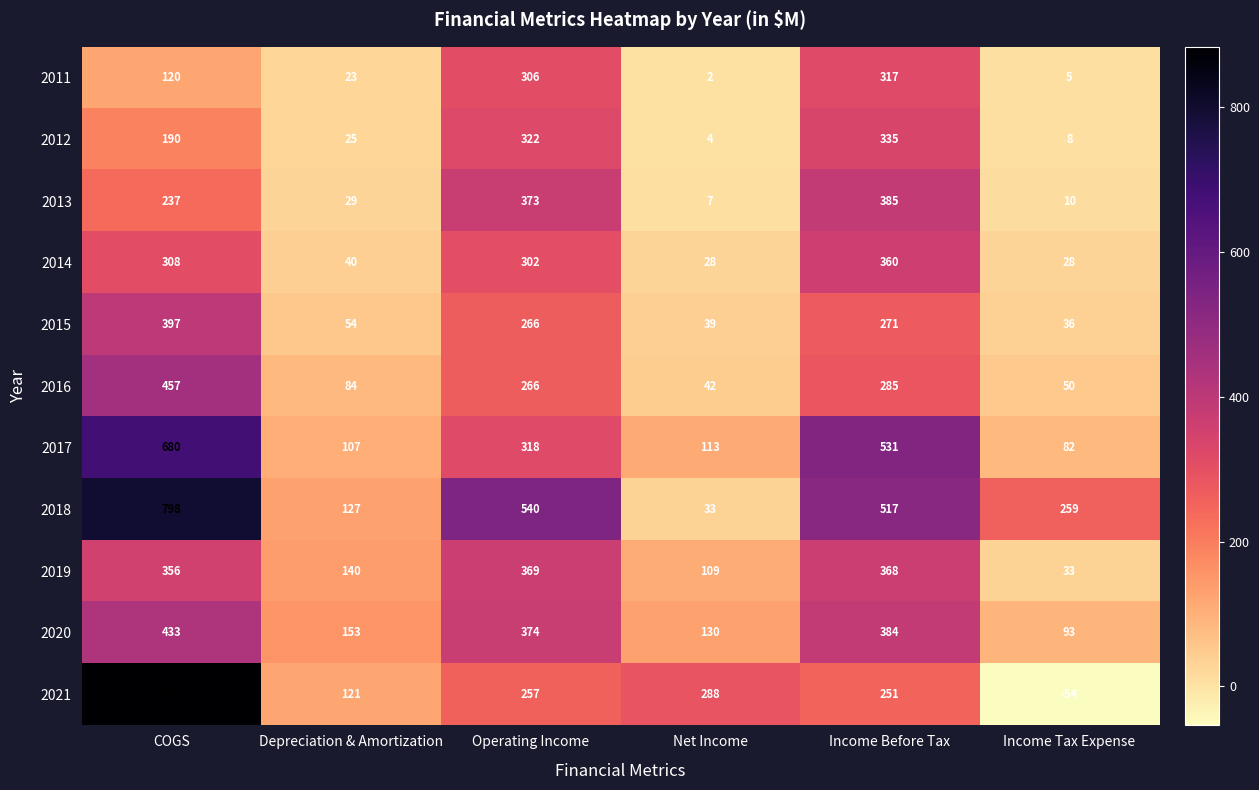

Count the number of categories in the chart.

6